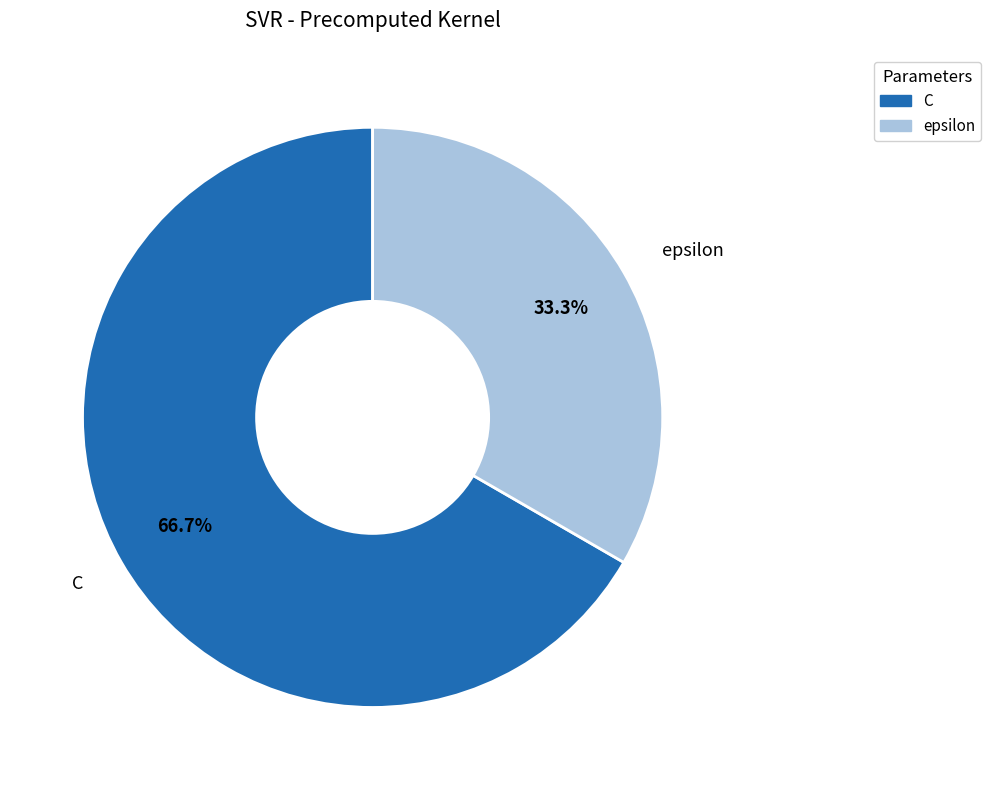

Which slice is the smallest?

epsilon